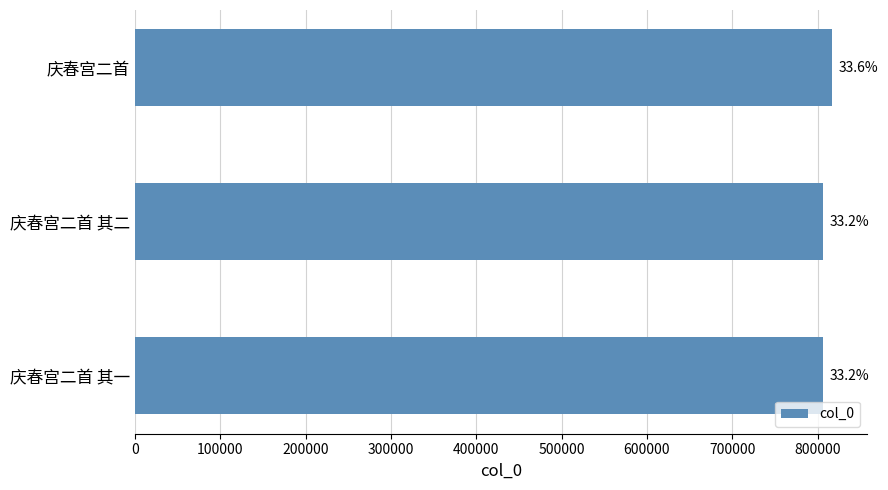

Does the chart contain any negative values?

No